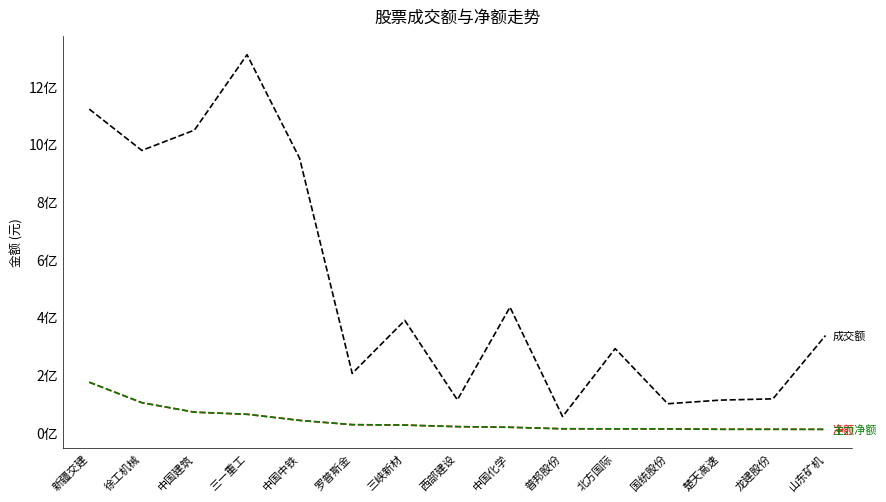

Does the chart display data point markers on the line(s)?

No